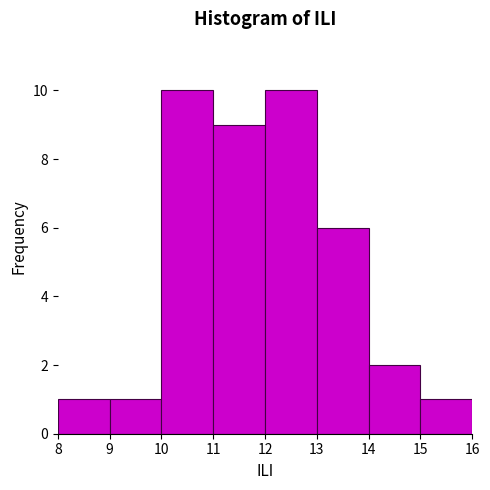

Reading left to right, list every bar in this chart as the range it spans on the x-axis followed by its height. The values are not printed on the chart, so give them approximately, as read against the axis.

8 to 9: 1
9 to 10: 1
10 to 11: 10
11 to 12: 9
12 to 13: 10
13 to 14: 6
14 to 15: 2
15 to 16: 1